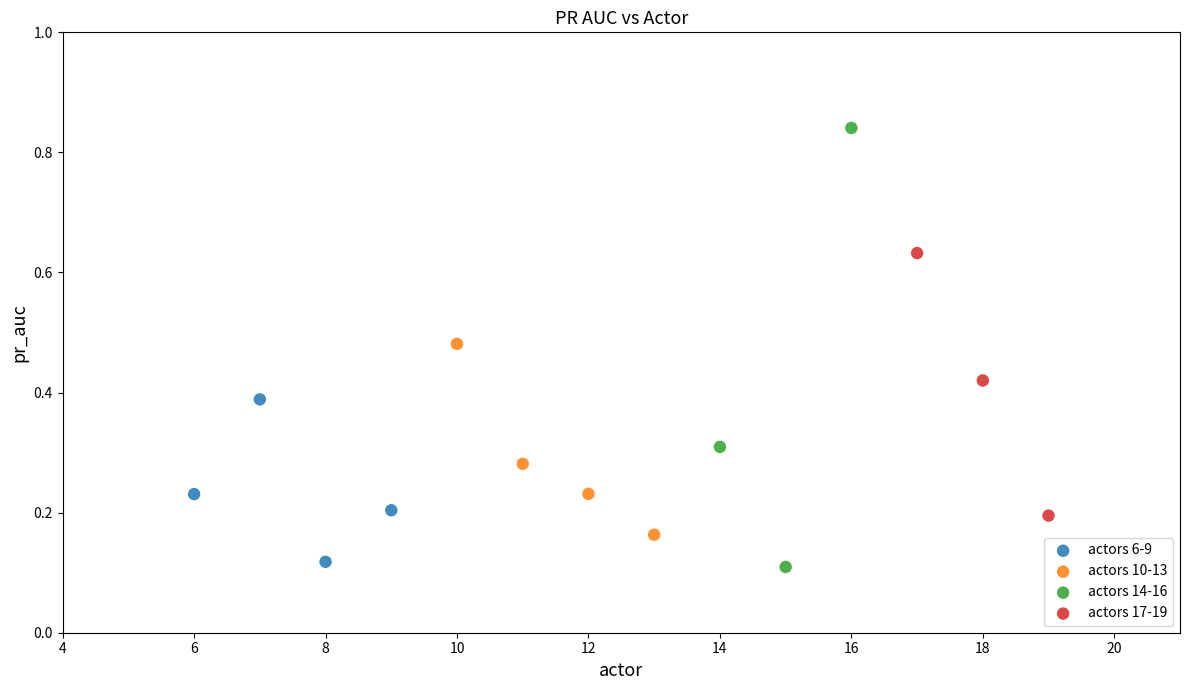

Which series has the widest spread of Y values?

actors 14-16